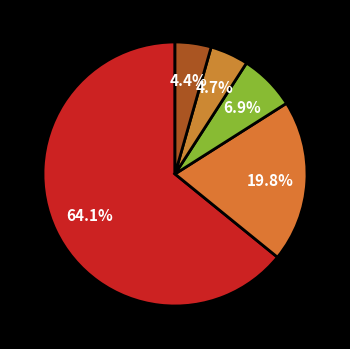

How many slices are in this pie chart?

5